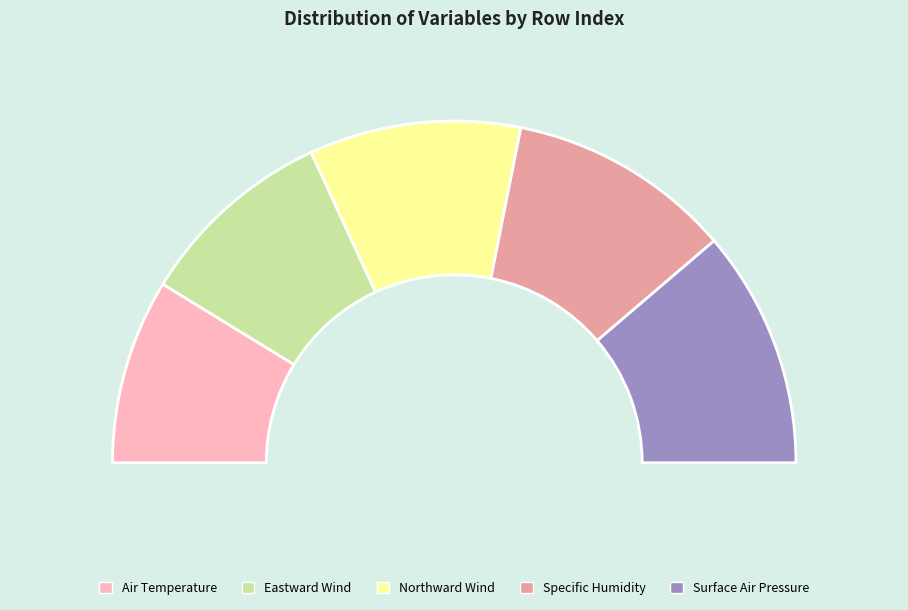

True or false: Specific Humidity accounts for 21% of the total.

True